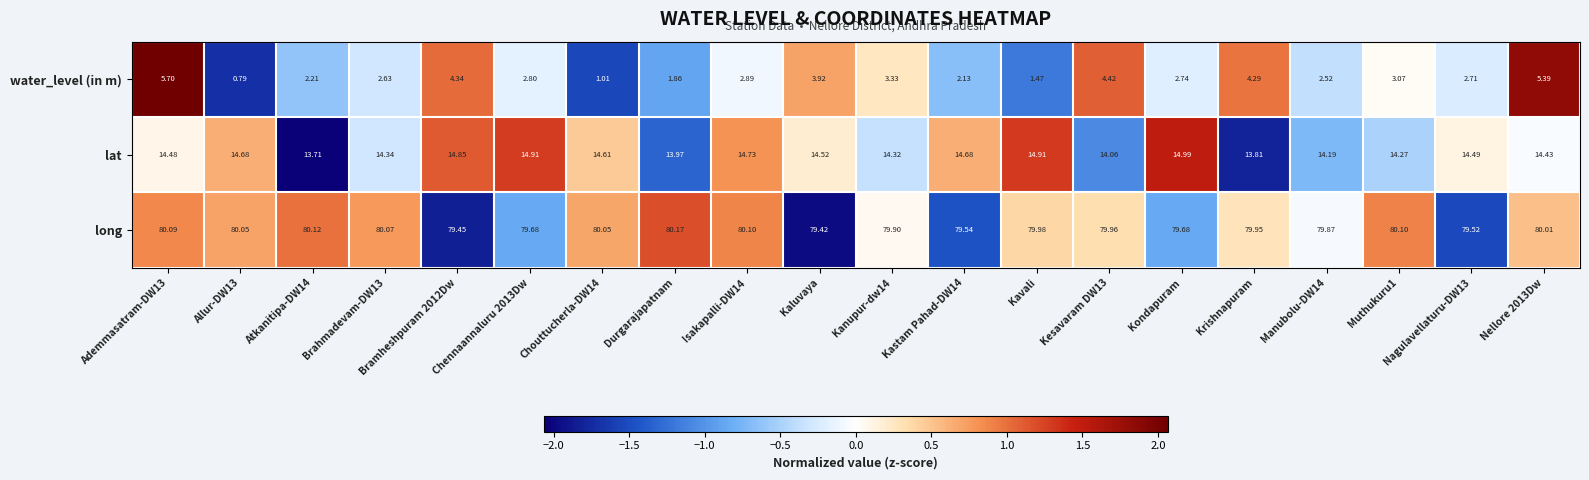

Where is lat nearest to the value 14?

Durgarajapatnam